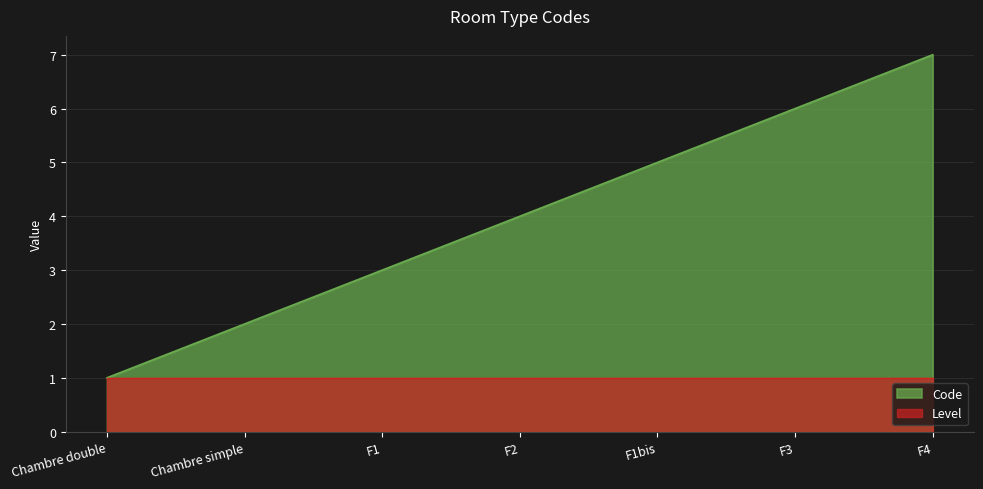

Rank the categories by value from highest to lowest.

F4, F3, F1bis, F2, F1, Chambre simple, Chambre double